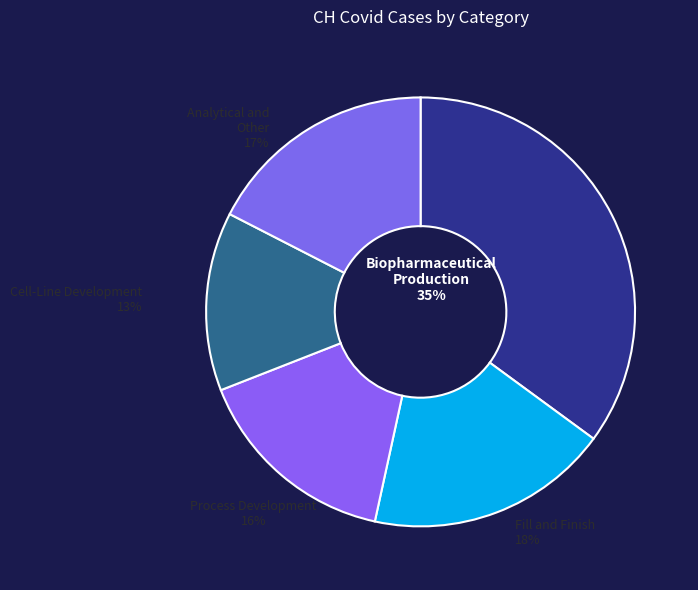

To the nearest percent, what is the difference between the largest and smallest slice percentages?

22%